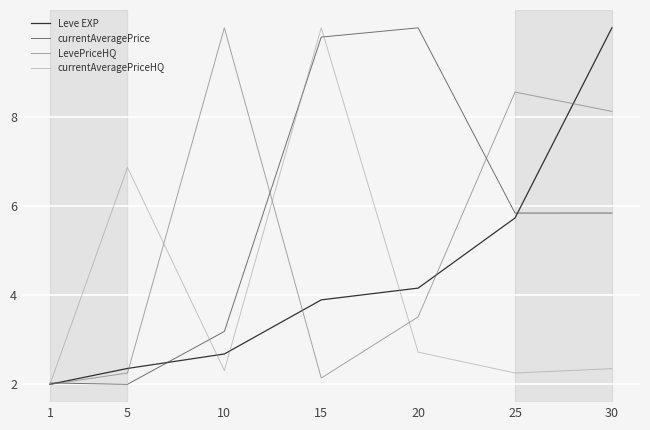

What is the smallest value displayed?

2.0